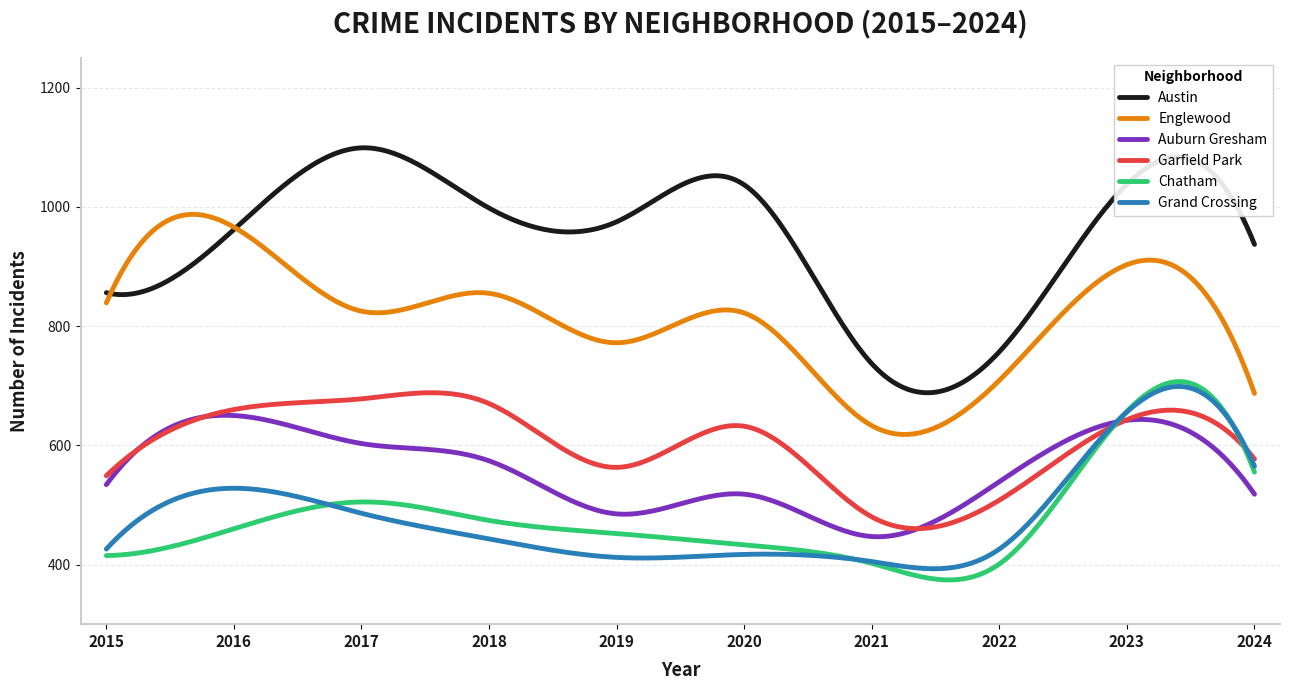

What is the greatest value displayed?

1099.1